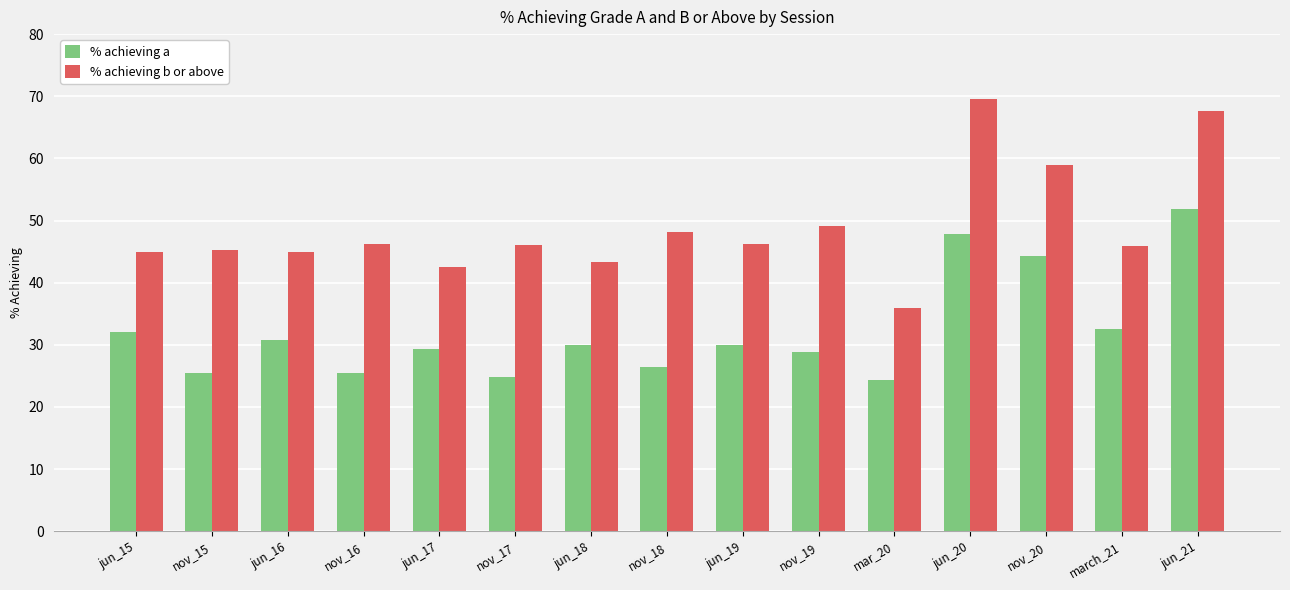

What is the label of the 7th bar from the right?

jun_19